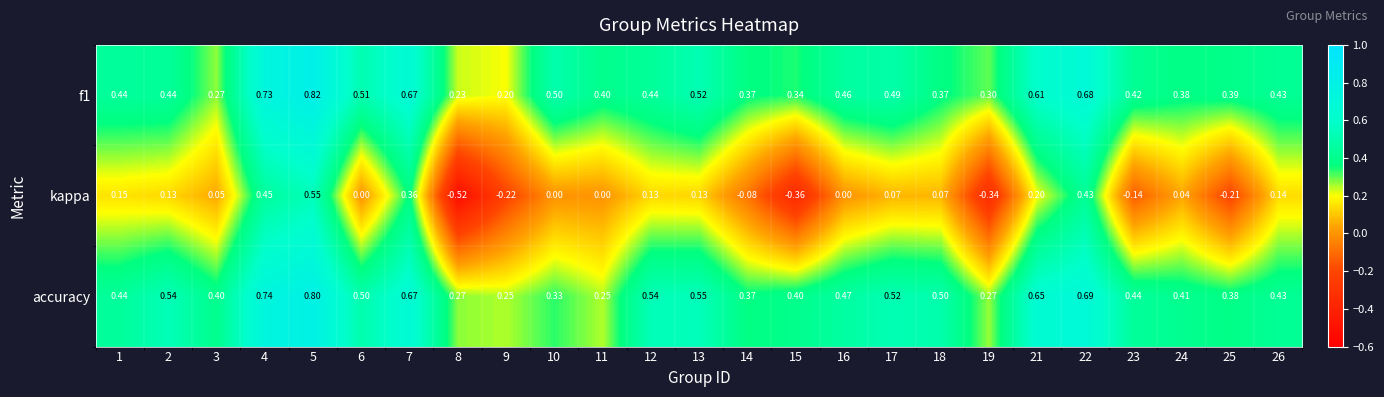

Reading left to right, what are all the values shown in this chart?

f1: 1=0.4	2=0.4	3=0.3	4=0.7	5=0.8	6=0.5	7=0.7	8=0.2	9=0.2	10=0.5	11=0.4	12=0.4	13=0.5	14=0.4	15=0.3	16=0.5	17=0.5	18=0.4	19=0.3	21=0.6	22=0.7	23=0.4	24=0.4	25=0.4	26=0.4
kappa: 1=0.1	2=0.1	3=0.1	4=0.5	5=0.6	6=0.0	7=0.4	8=-0.5	9=-0.2	10=0.0	11=0.0	12=0.1	13=0.1	14=-0.1	15=-0.4	16=0.0	17=0.1	18=0.1	19=-0.3	21=0.2	22=0.4	23=-0.1	24=0.0	25=-0.2	26=0.1
accuracy: 1=0.4	2=0.5	3=0.4	4=0.7	5=0.8	6=0.5	7=0.7	8=0.3	9=0.2	10=0.3	11=0.2	12=0.5	13=0.6	14=0.4	15=0.4	16=0.5	17=0.5	18=0.5	19=0.3	21=0.7	22=0.7	23=0.4	24=0.4	25=0.4	26=0.4